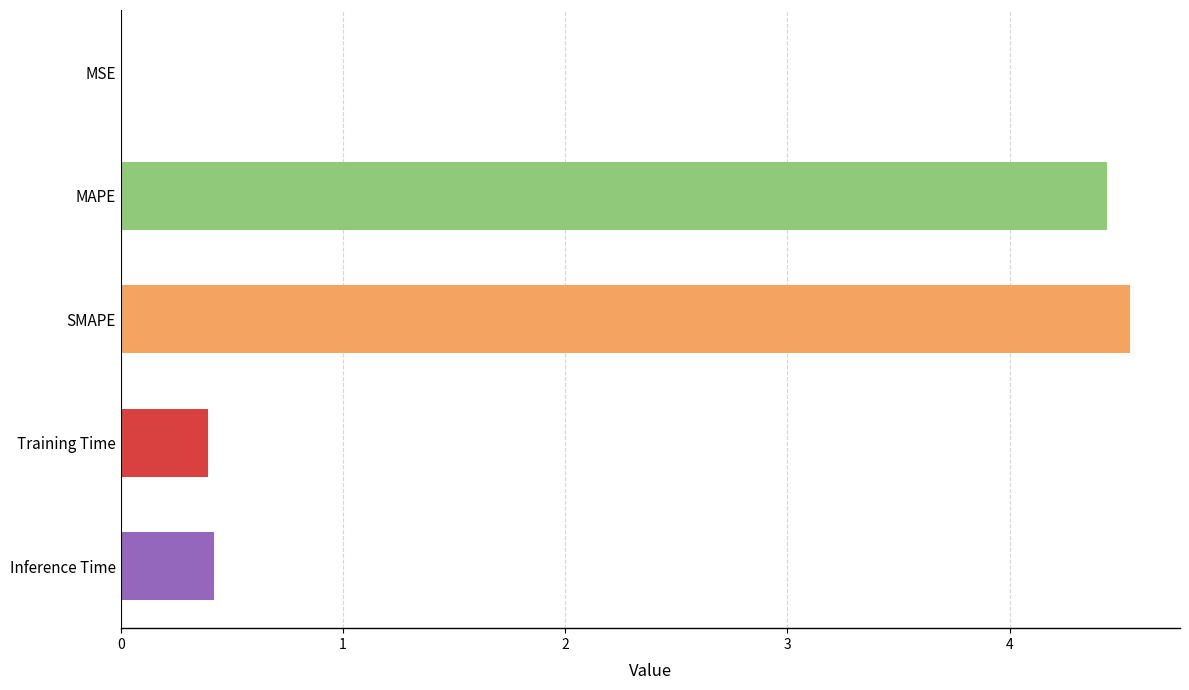

What is the sum of all values?

9.8